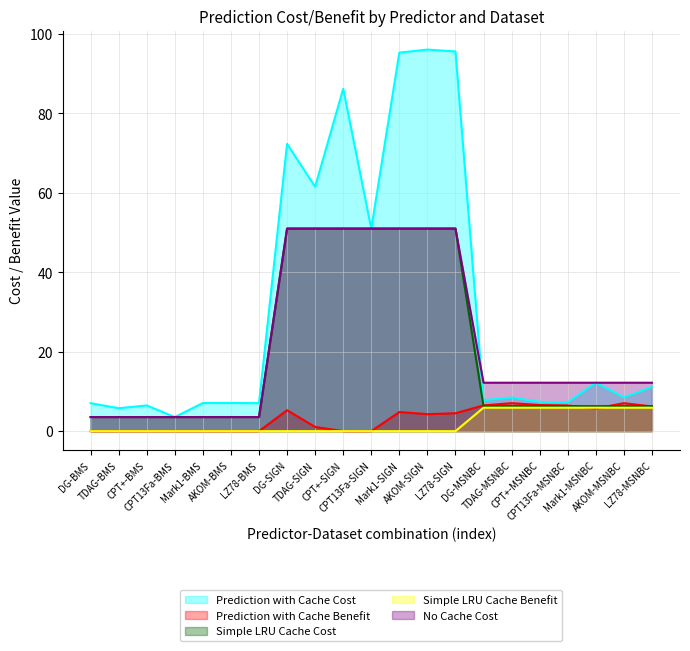

True or false: Simple LRU Cache Benefit has more than 1 interior local peaks.

False